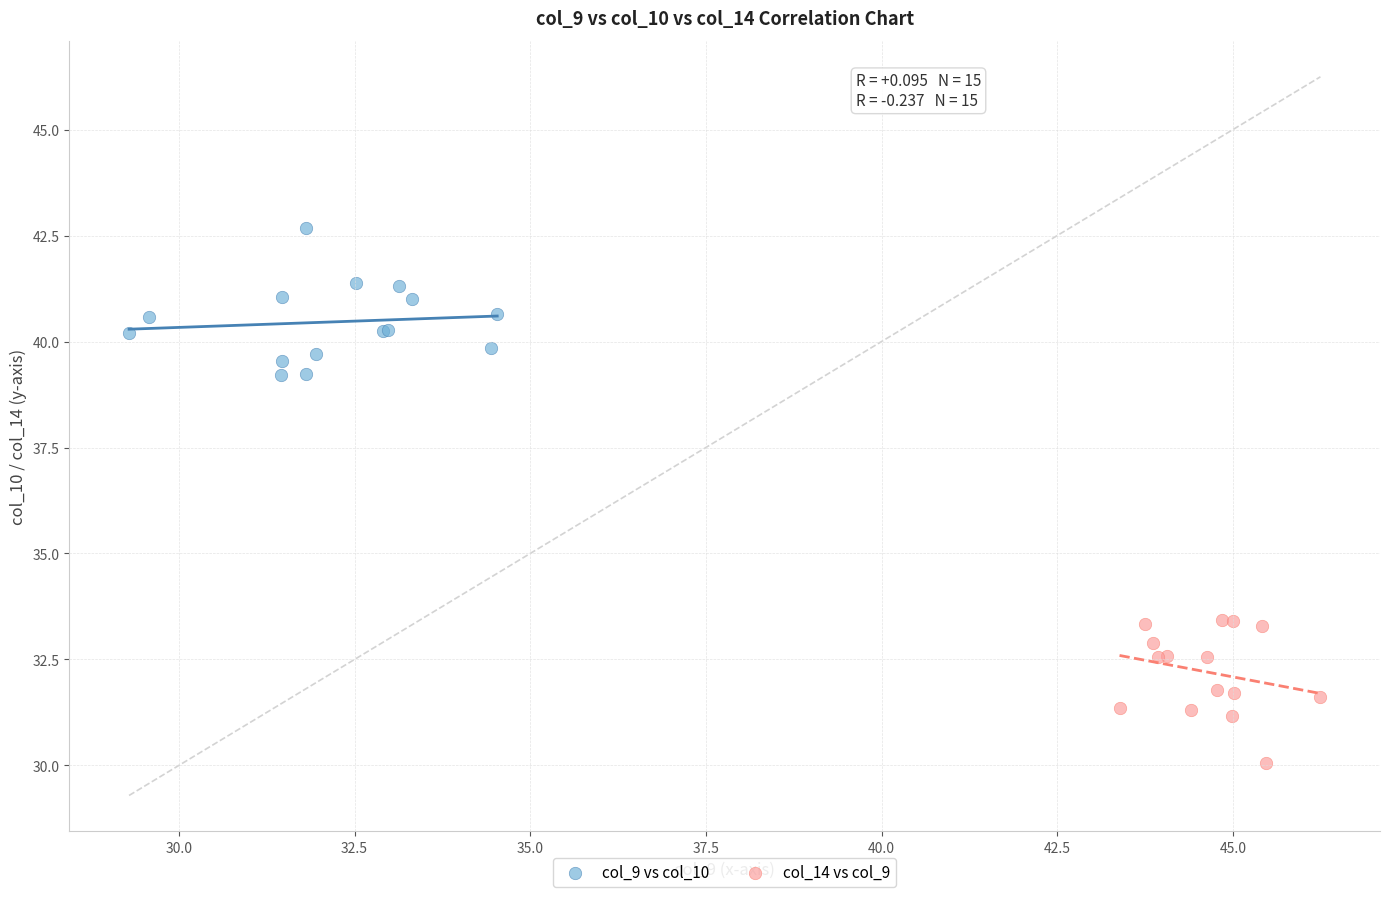

Which series reaches the maximum Y coordinate?

col_9 vs col_10